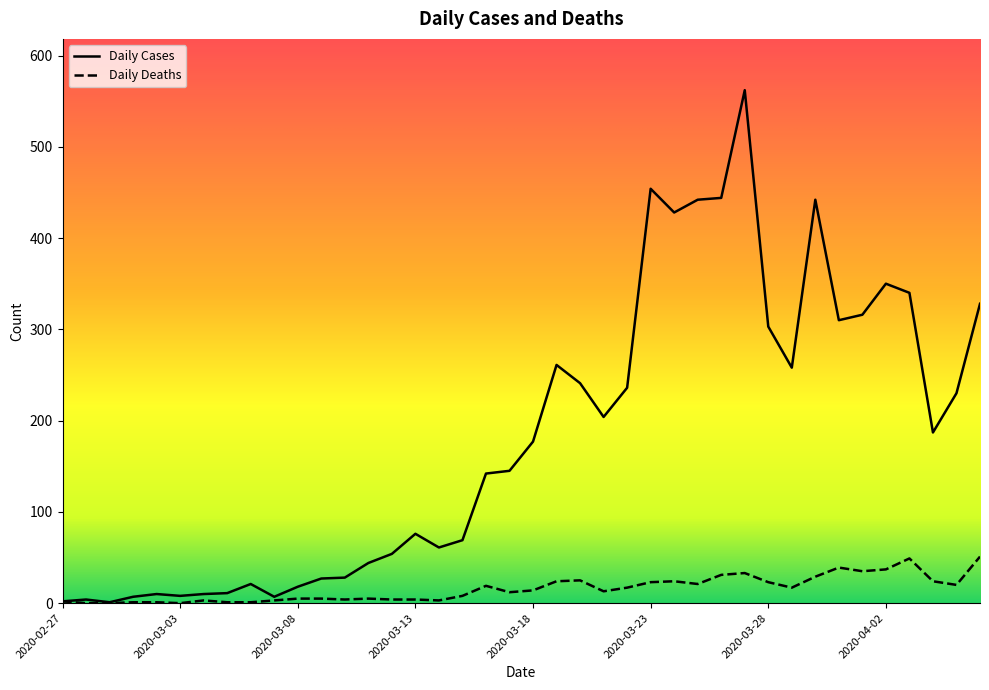

What is the difference between the maximum and minimum values in the Daily Cases series?

561